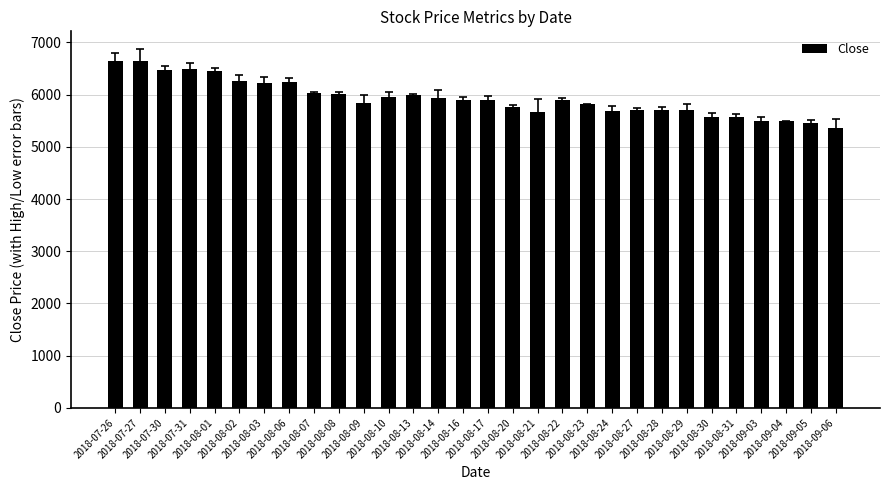

What is the maximum value shown in the chart?

6650